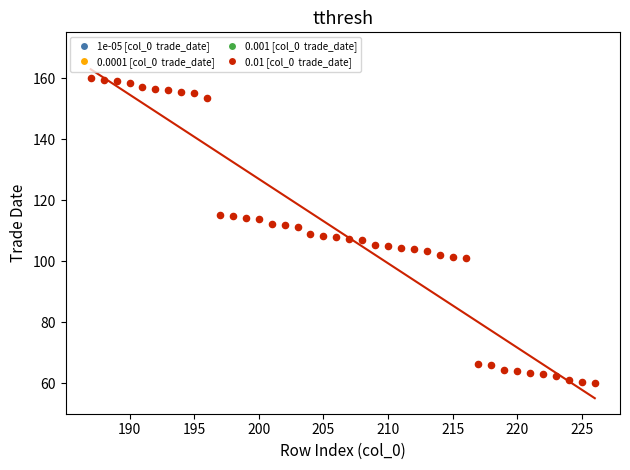

What is the range of Y values (max minus min)?

100.0